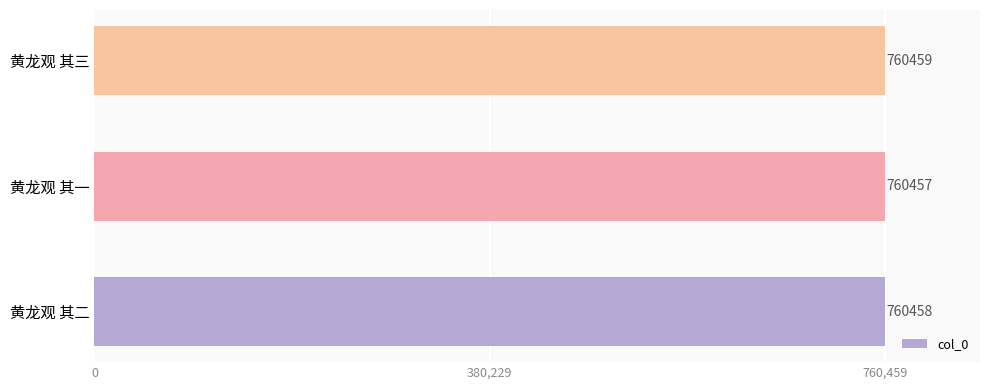

Which category has the lowest value across all series?

黄龙观 其一